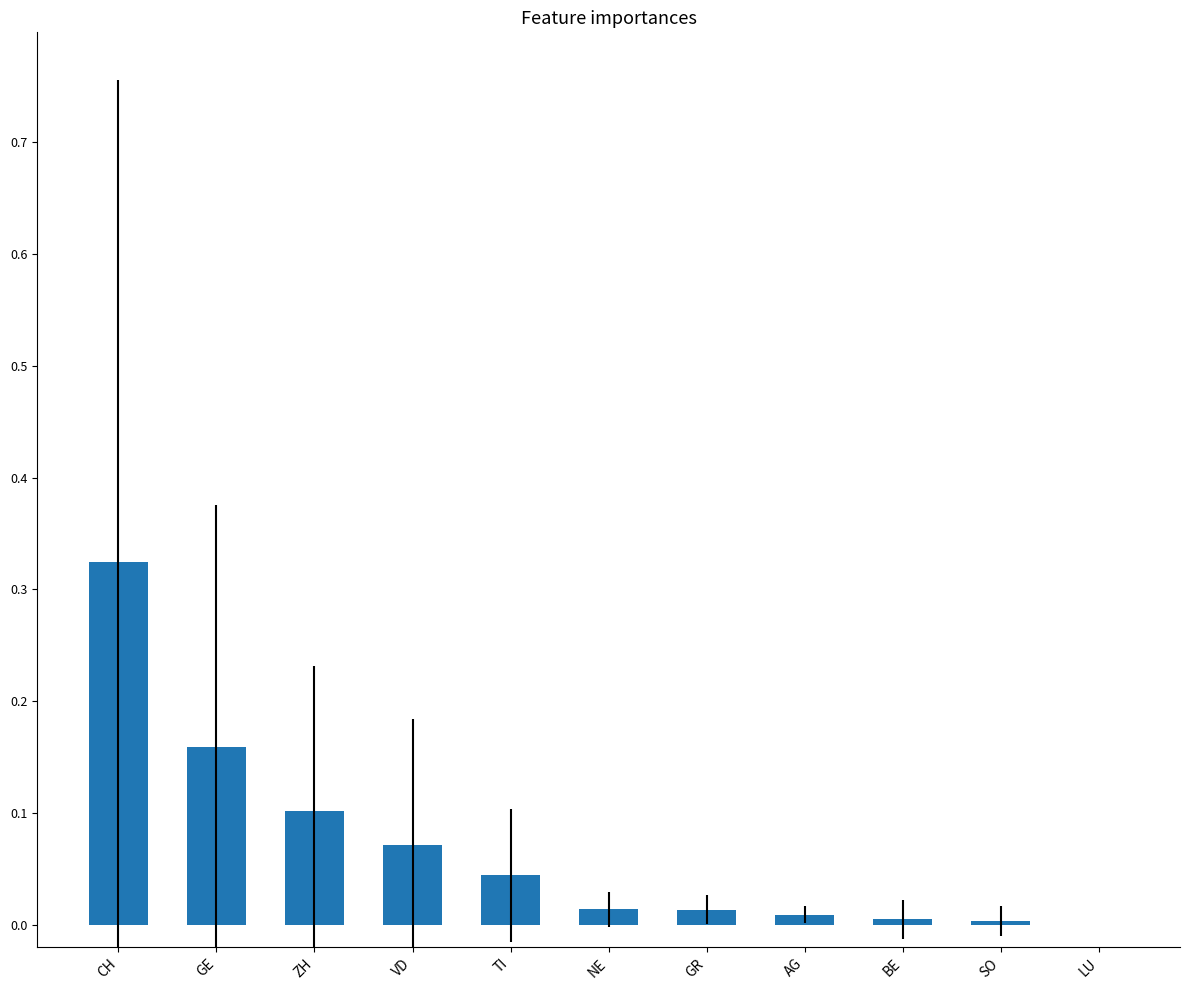

What is the sum of all values?

0.7